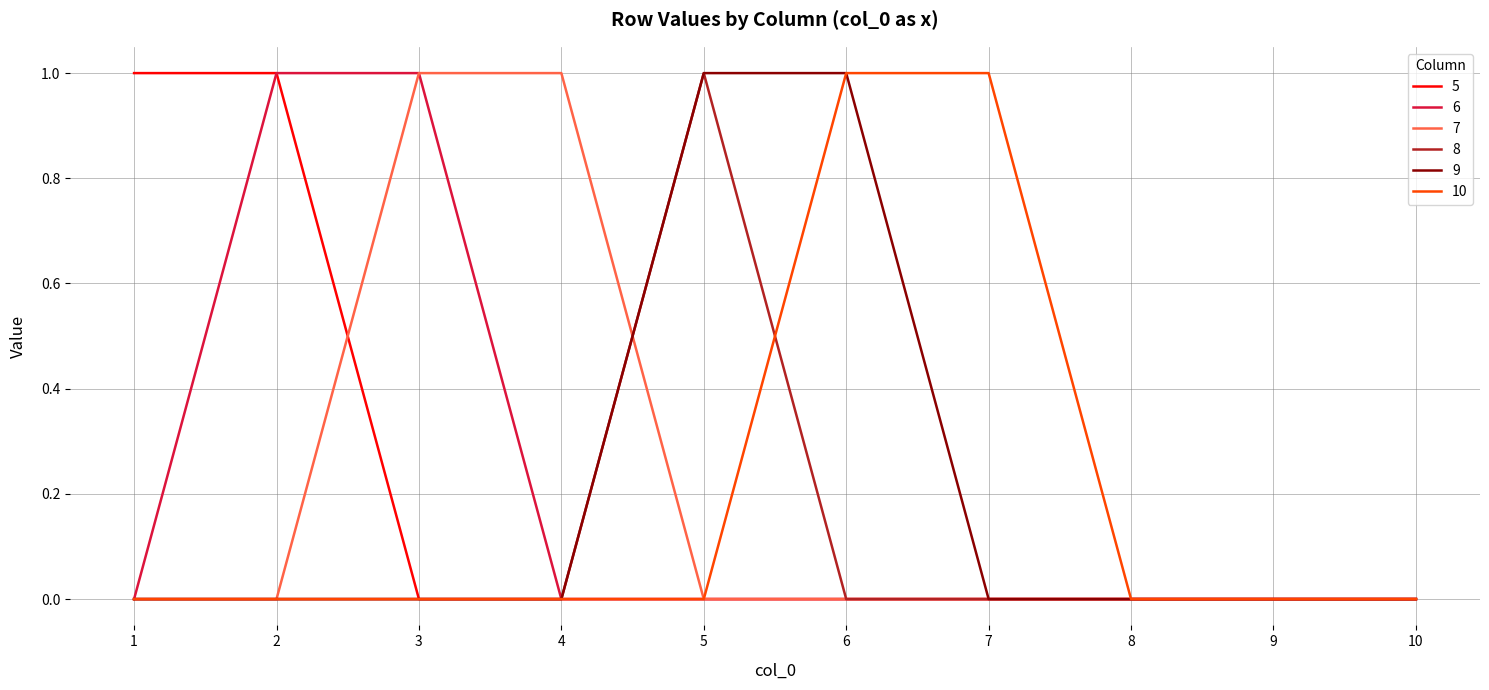

The value of 7 at 4 is 2. True or false?

False